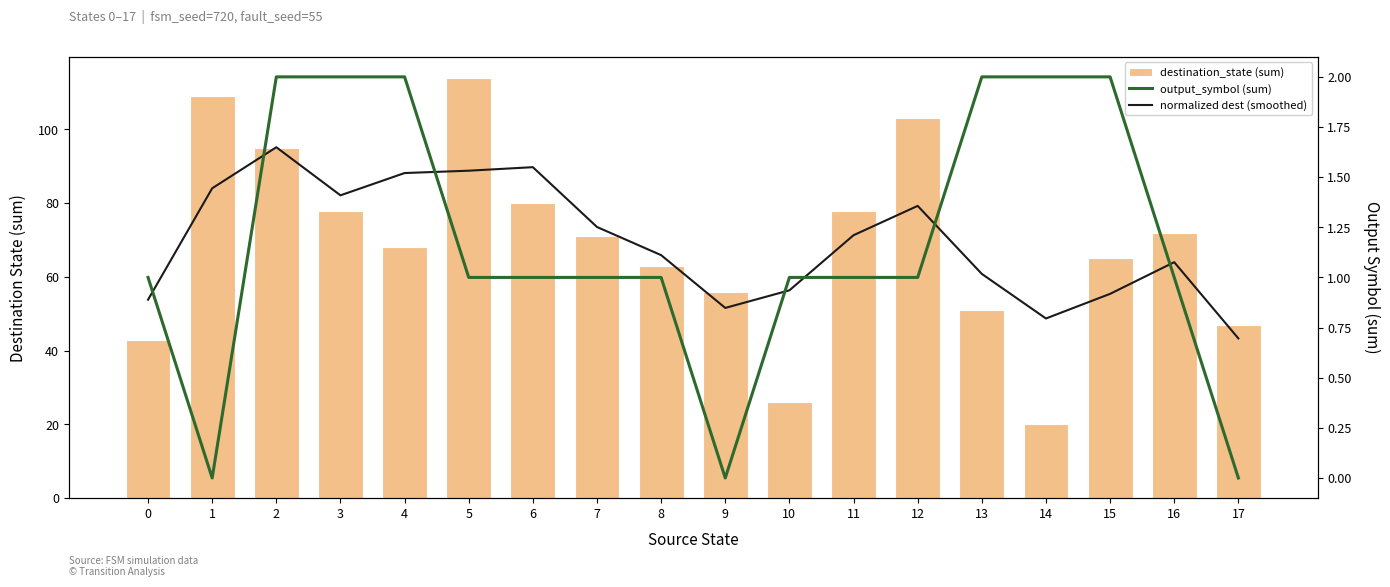

What are all the series names shown in the legend?

destination_state (sum), output_symbol (sum), normalized dest (smoothed)